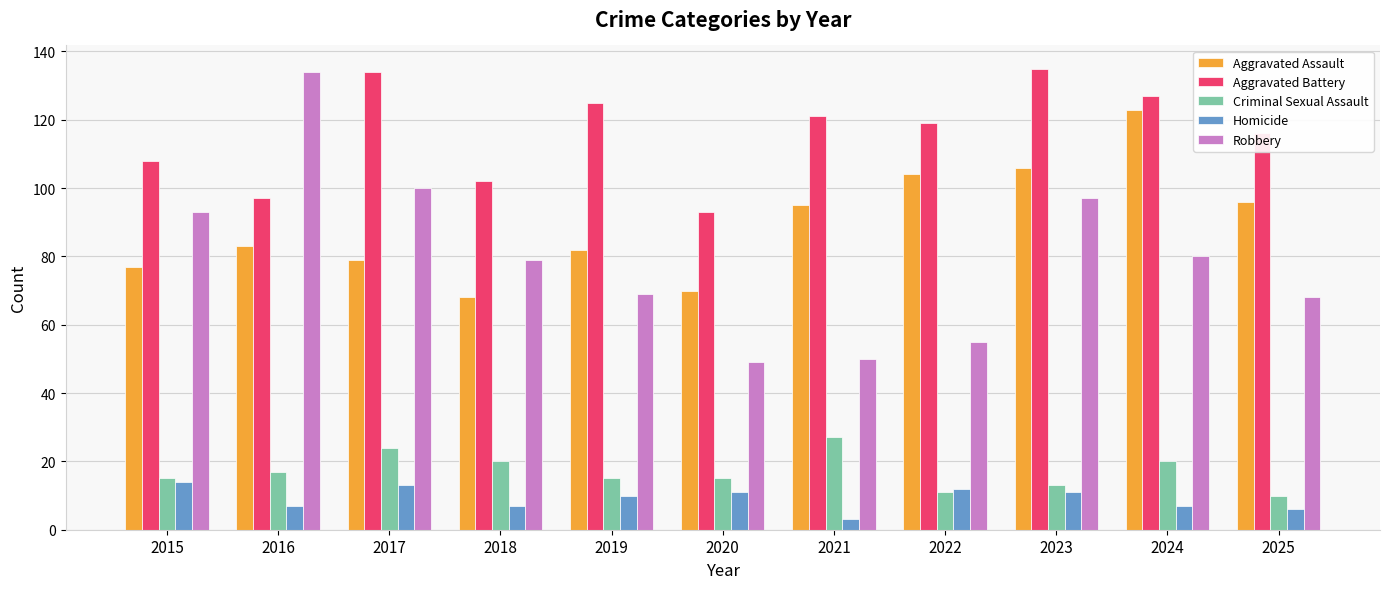

What is the difference between the Criminal Sexual Assault values at 2021 and 2022?

16